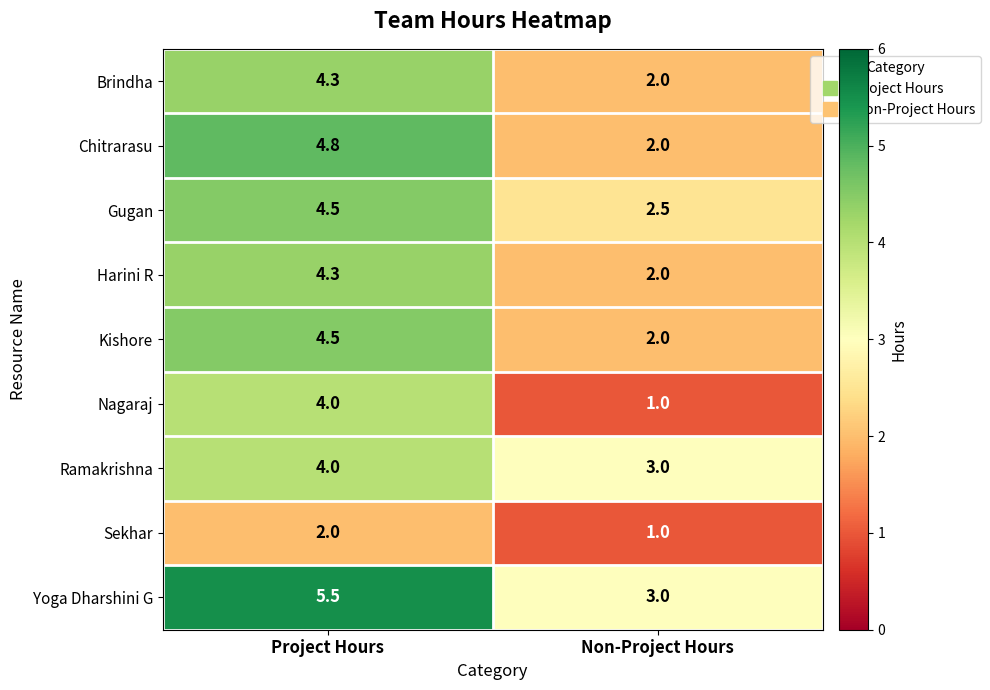

The value of Gugan at Non-Project Hours is 4.4. True or false?

False